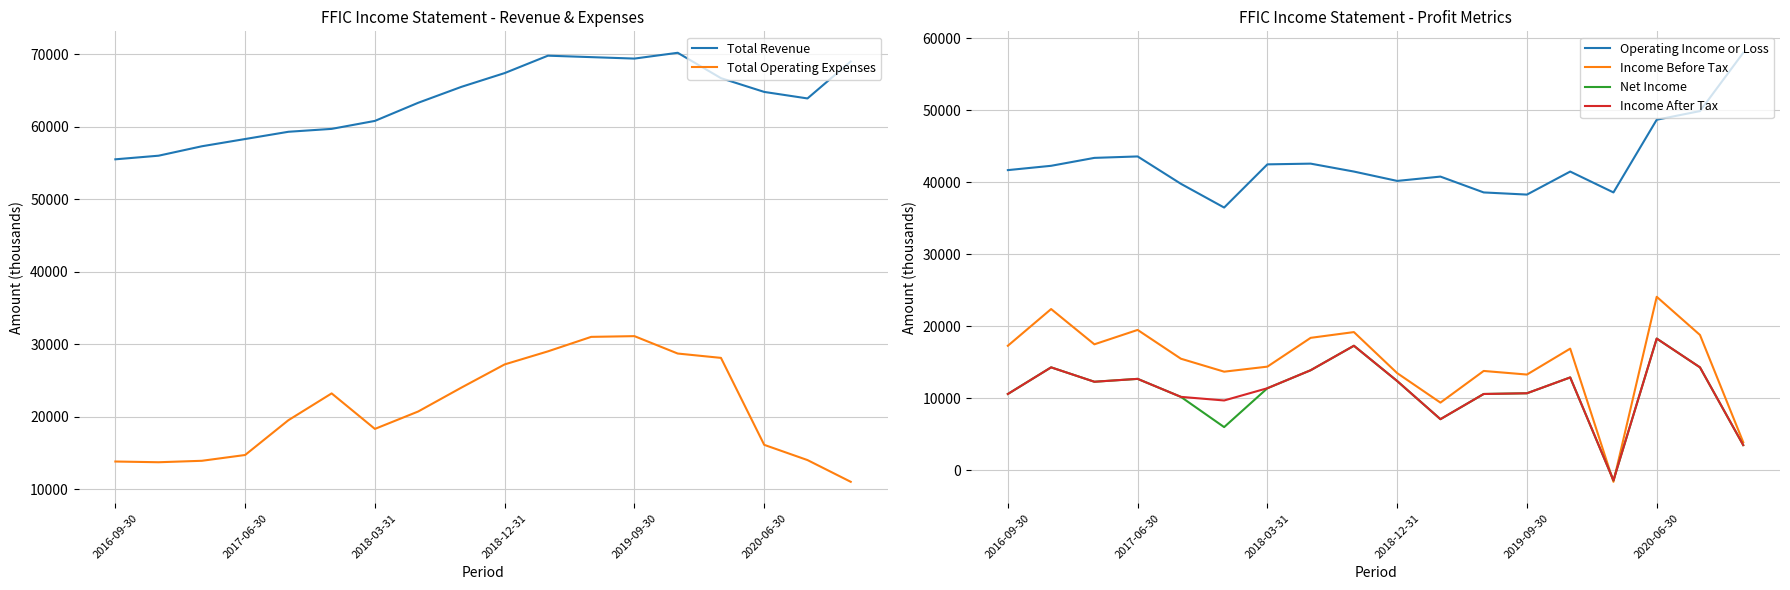

How many series are shown in this chart?

6